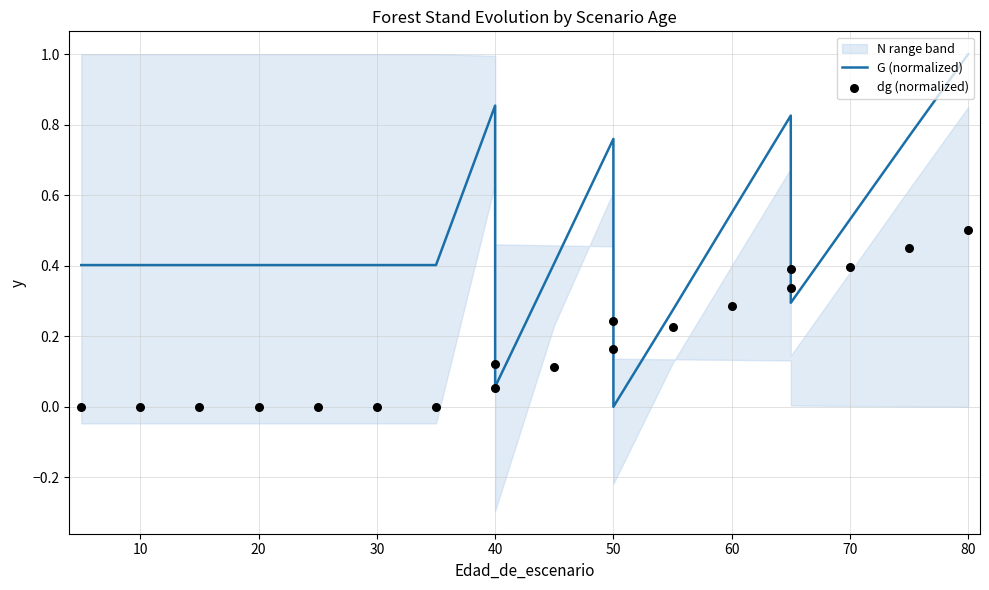

At how many categories does at least one series exceed 0?

19